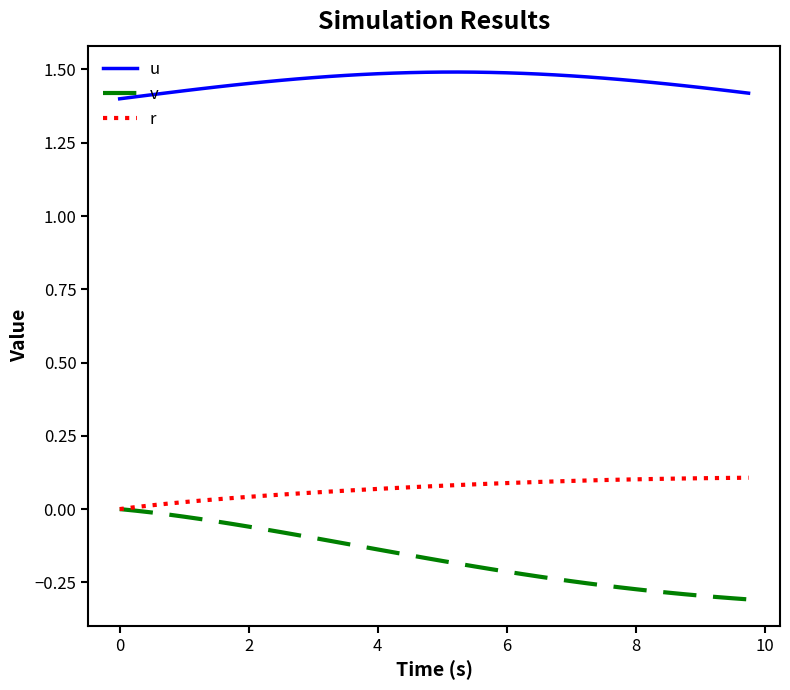

True or false: v and u intersect in this chart.

False